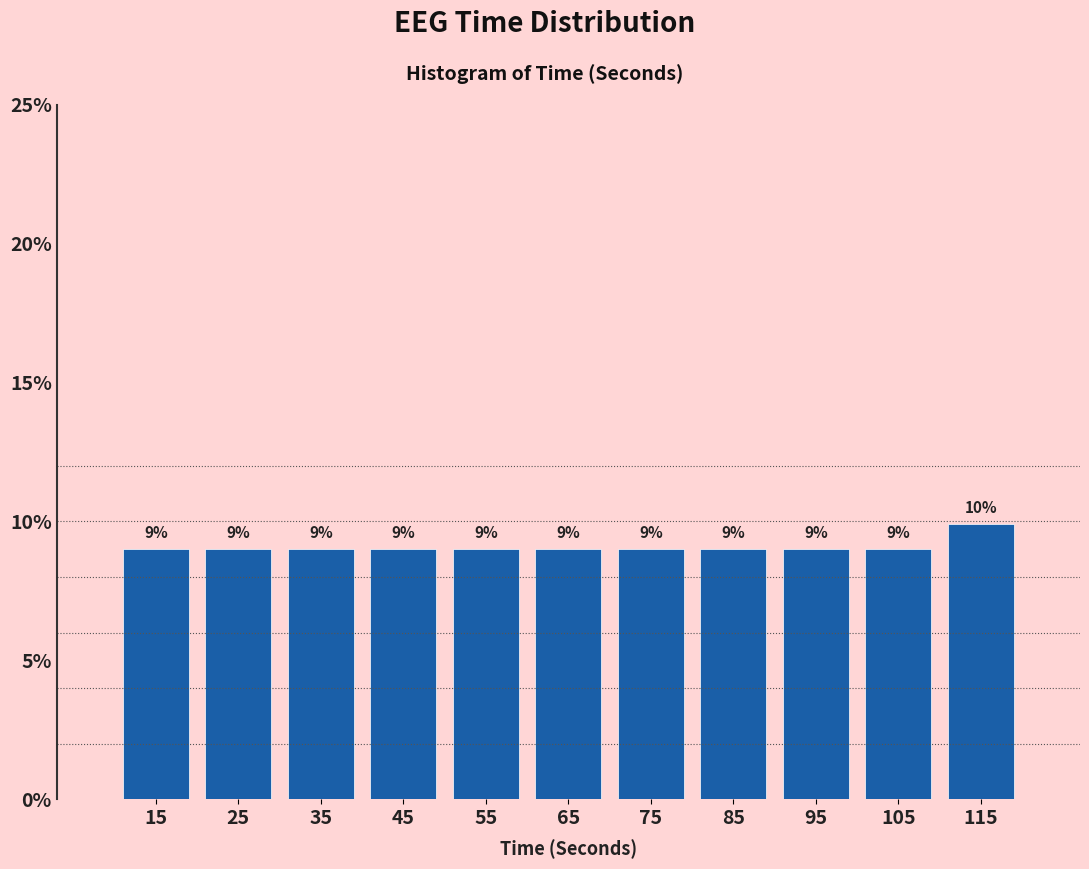

At which category does the chart reach its peak across all series?

115